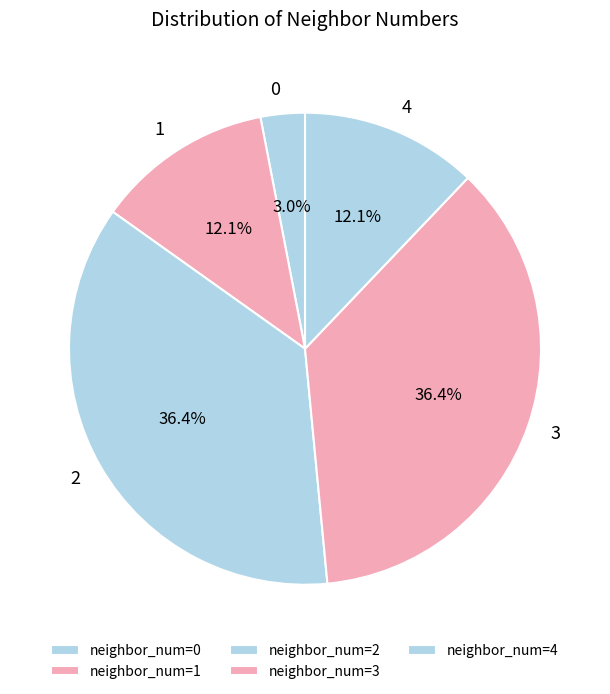

To the nearest percent, what is the average slice percentage?

20%